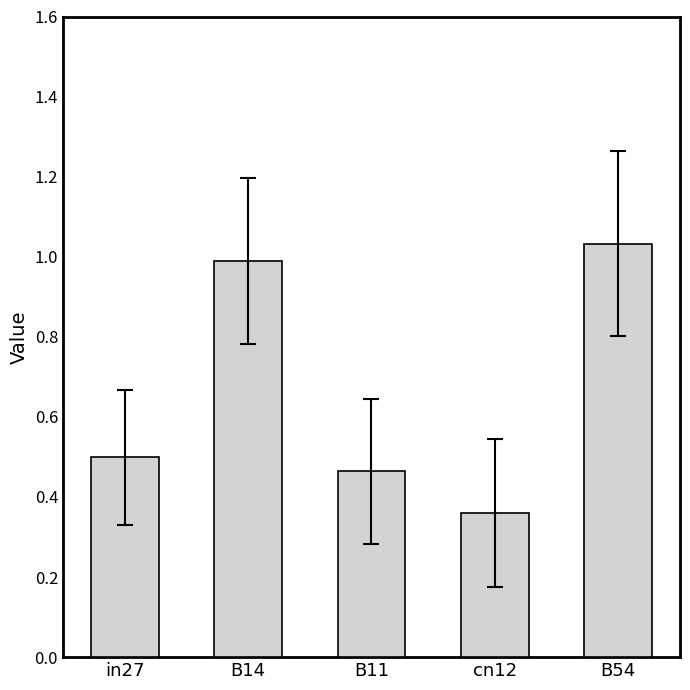

Count the number of categories in the chart.

5